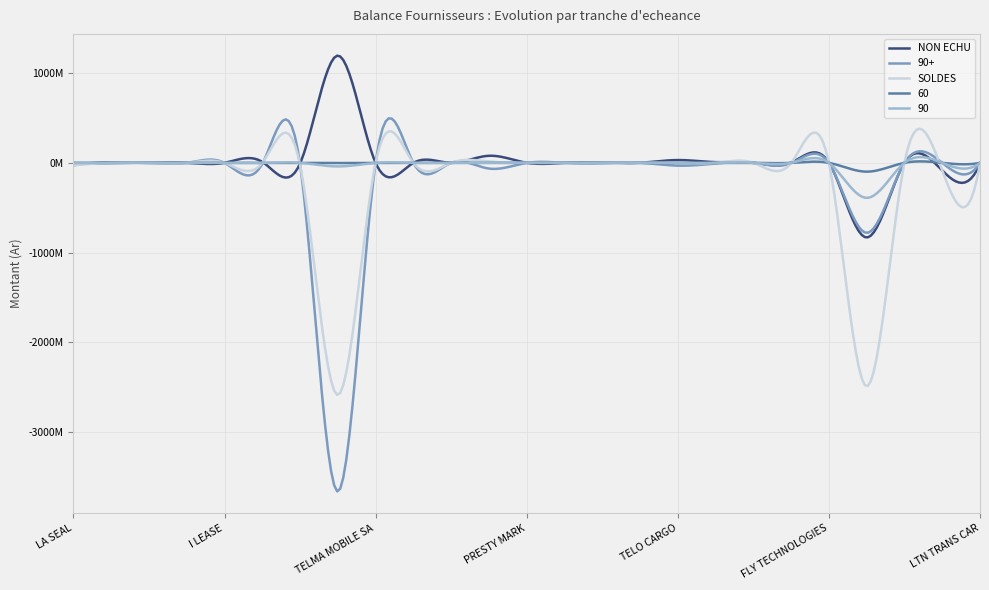

What is the difference between the maximum and minimum values in the 60 series?

98995556.4